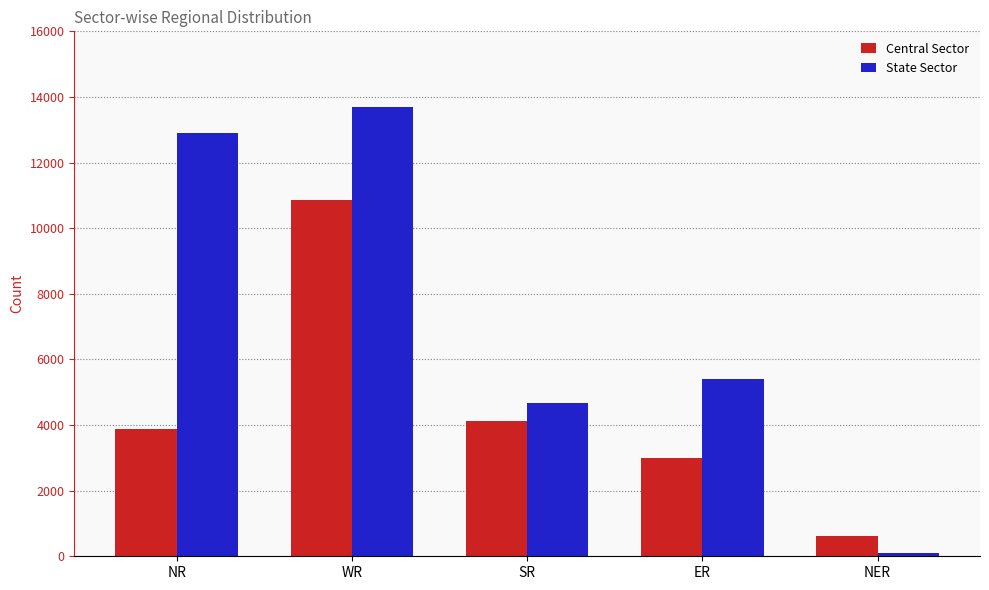

List the series in order of their peak value, lowest first.

Central Sector, State Sector